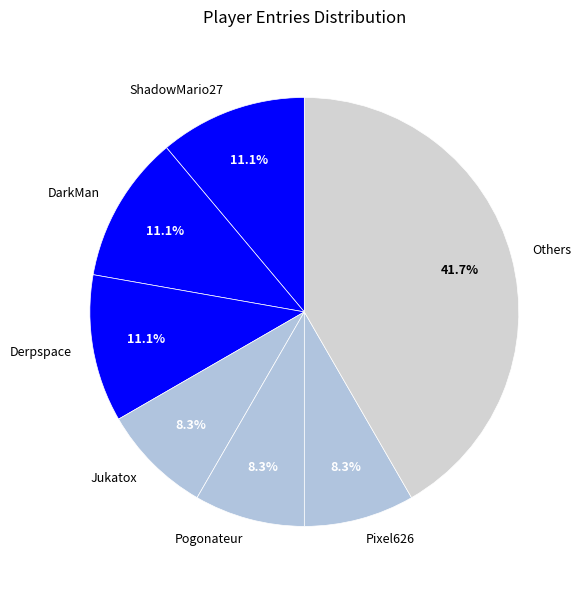

The Jukatox slice represents 22% of the pie. True or false?

False